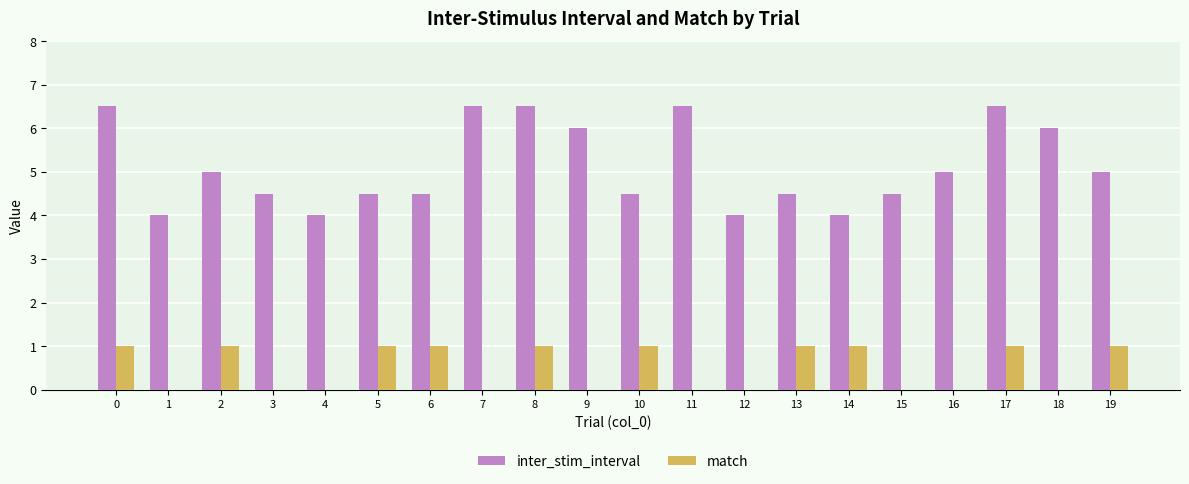

How many inter_stim_interval values are between 4 and 6?

15